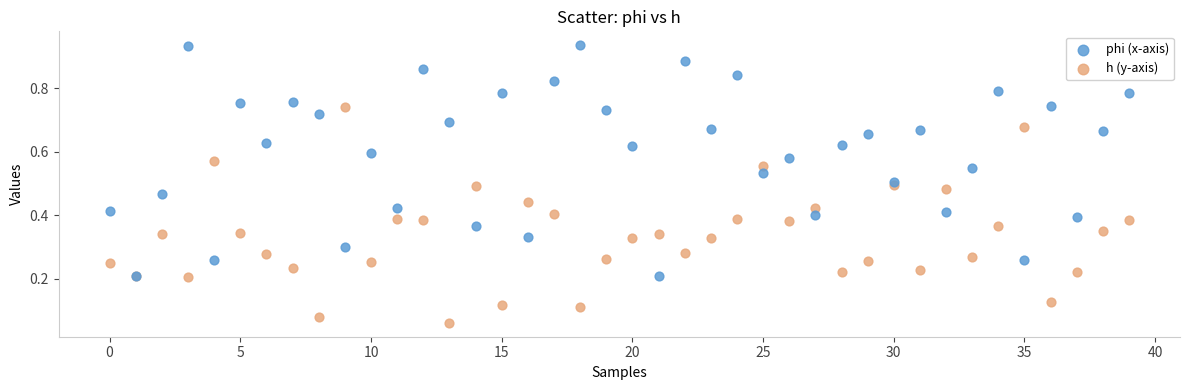

What are all the series names shown in the legend?

phi (x-axis), h (y-axis)